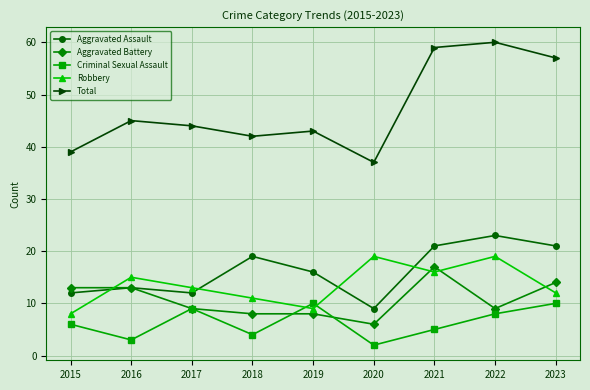

What is the sum of all Criminal Sexual Assault values?

57